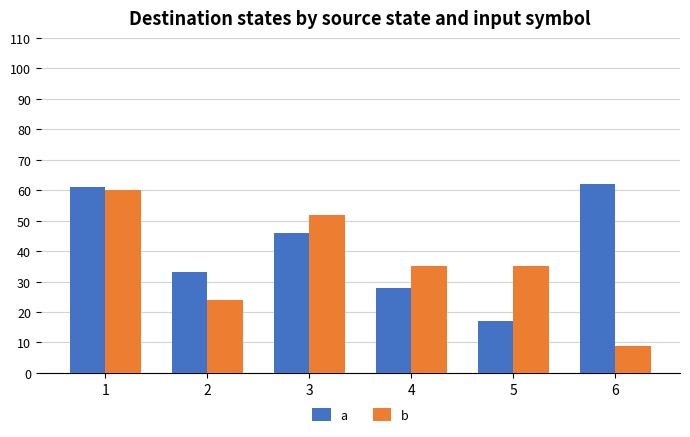

The value of a at 6 is 30. True or false?

False